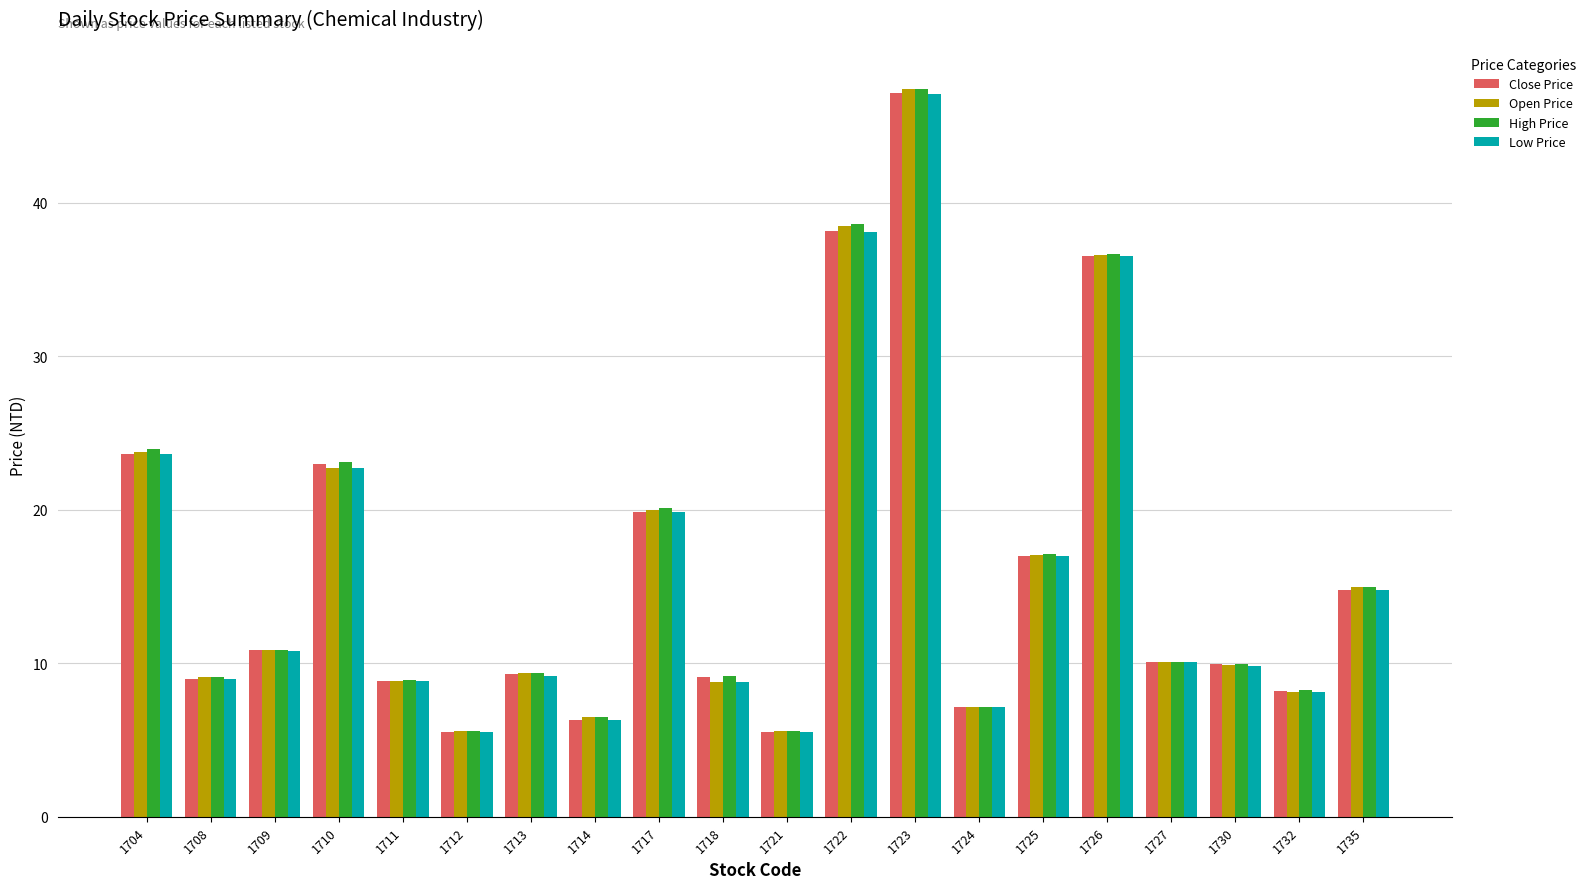

What is the average value of the Open Price series?

16.1